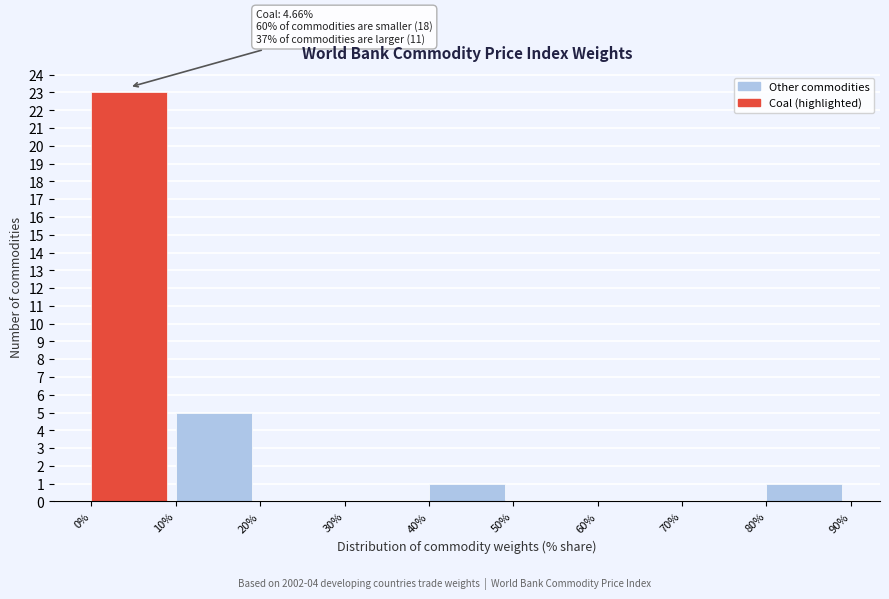

Which range on the x-axis has the tallest bar?

0% to 10%